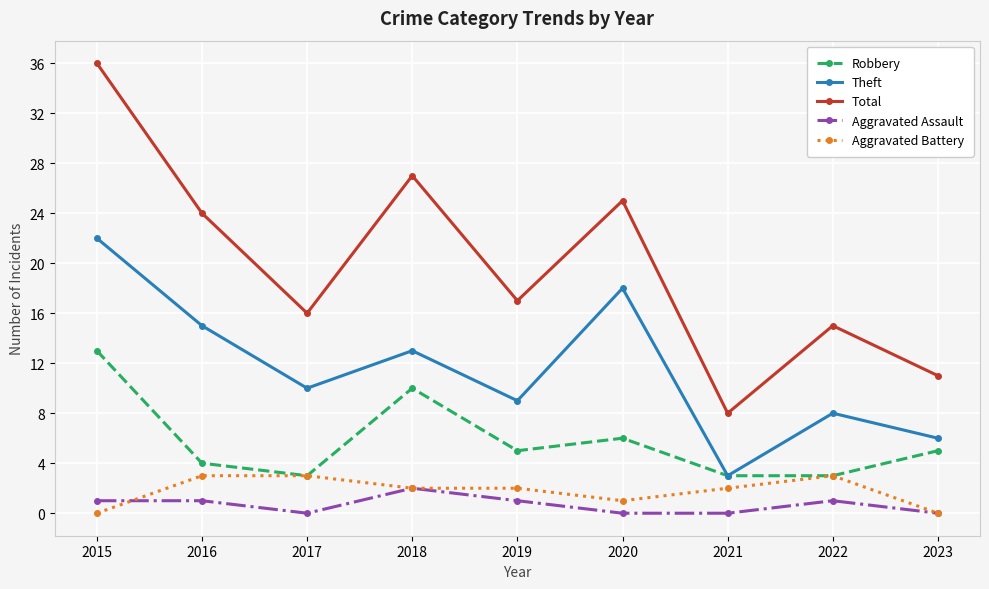

What is the value of the Aggravated Battery point at the 5th from the left?

2